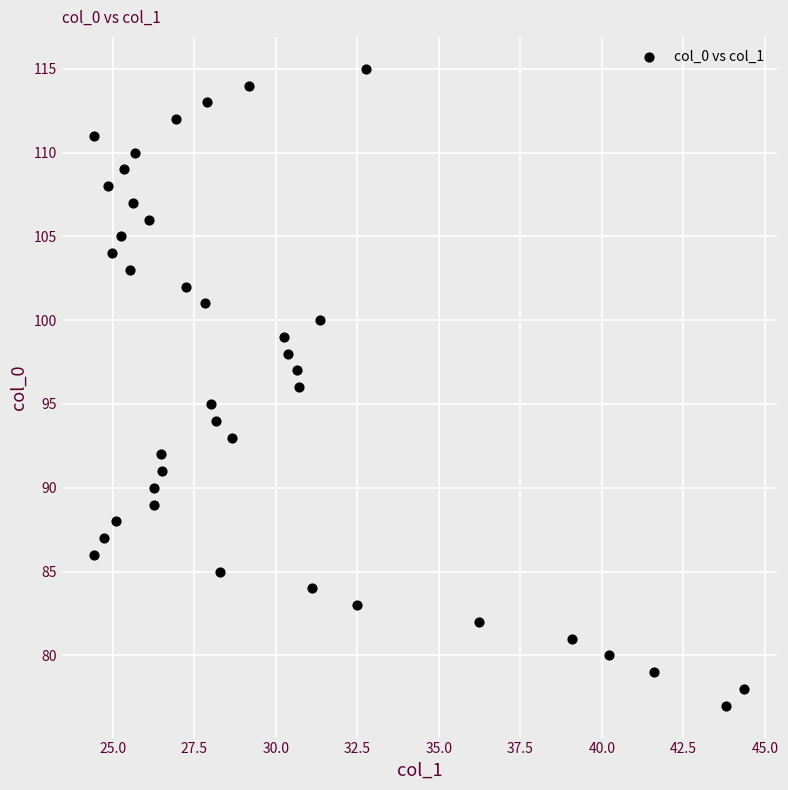

What is the range of Y values (max minus min)?

38